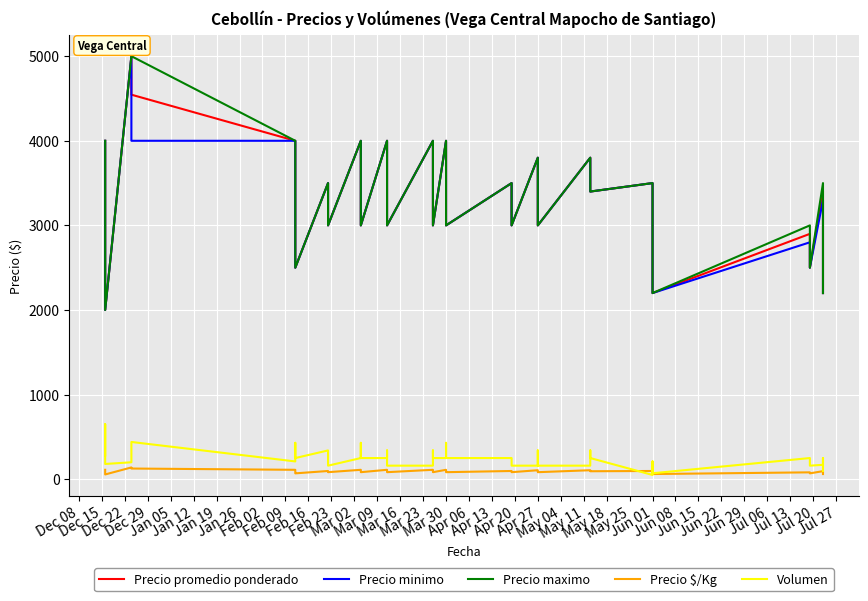

Which category has the highest value in the Precio maximo series?

Dec 29